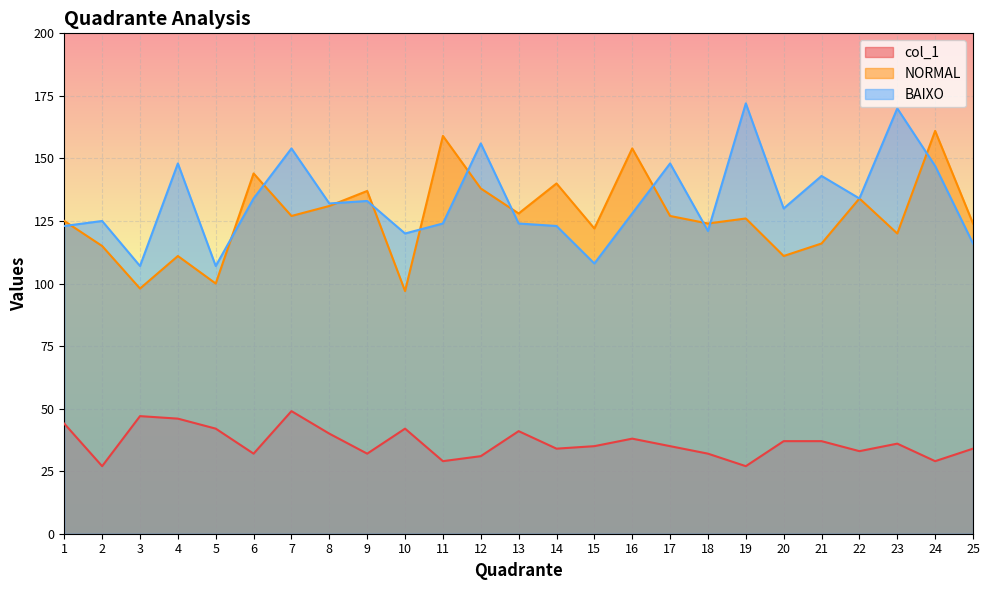

What is the difference between the second highest and second lowest values in the col_1 series?

20